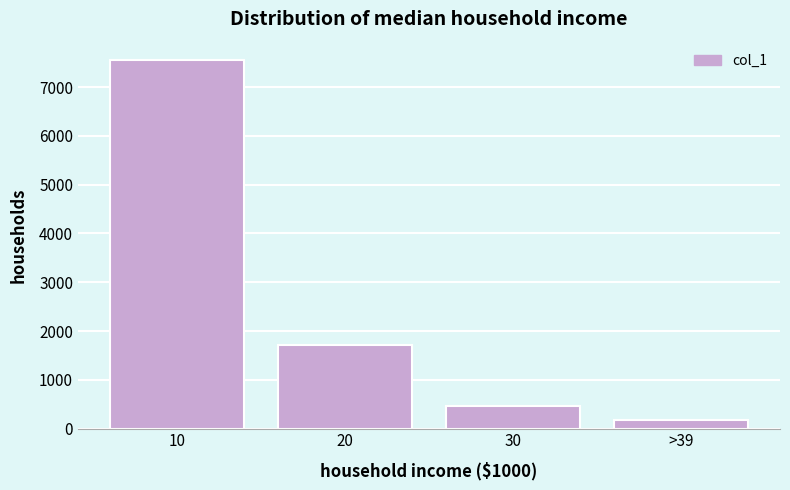

Reading right to left, extract all data points from this chart.

>39=183.3	30=465.2	20=1719.4	10=7556.7